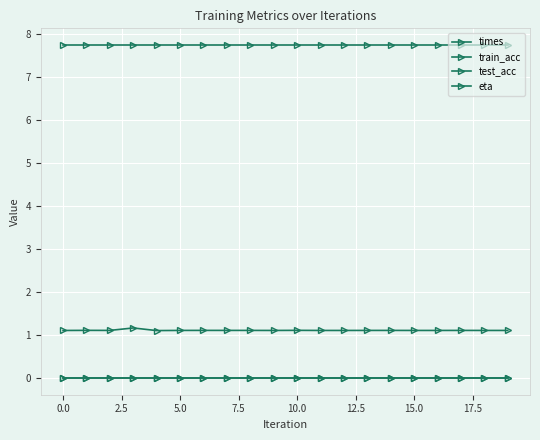

Is this an area chart (filled region under the line)?

No